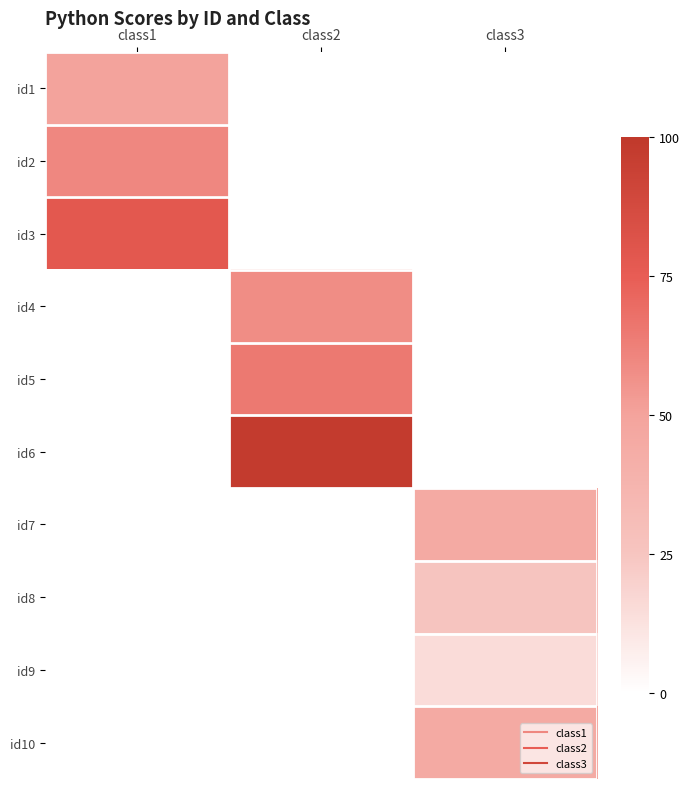

At how many categories does at least one series exceed 40?

3